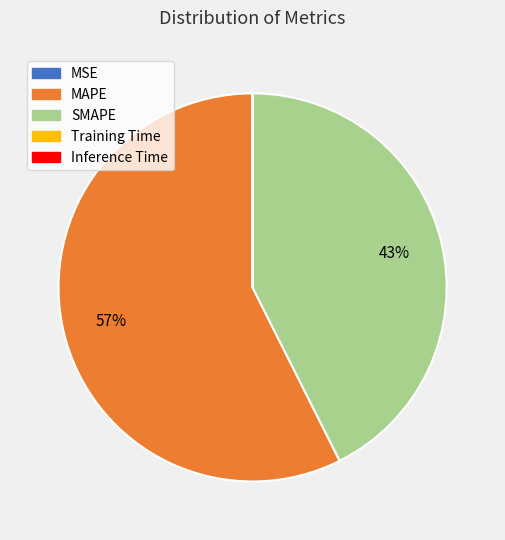

What is the largest slice in the pie chart?

MAPE